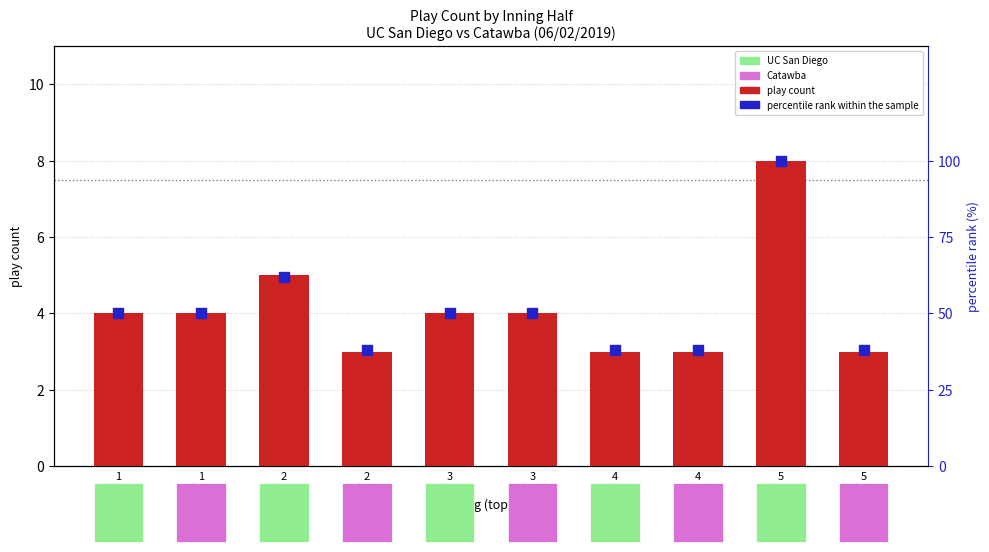

What are all the series names shown in the legend?

play count, percentile rank within the sample